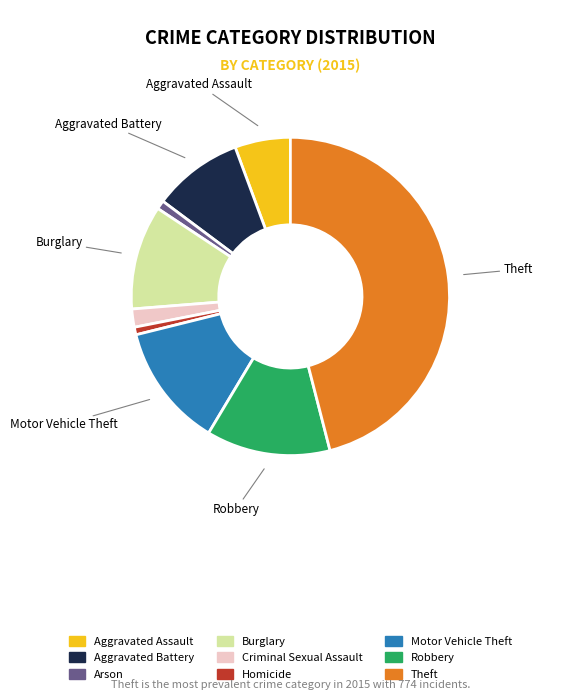

Is it true that Aggravated Assault is 6% of the pie?

True